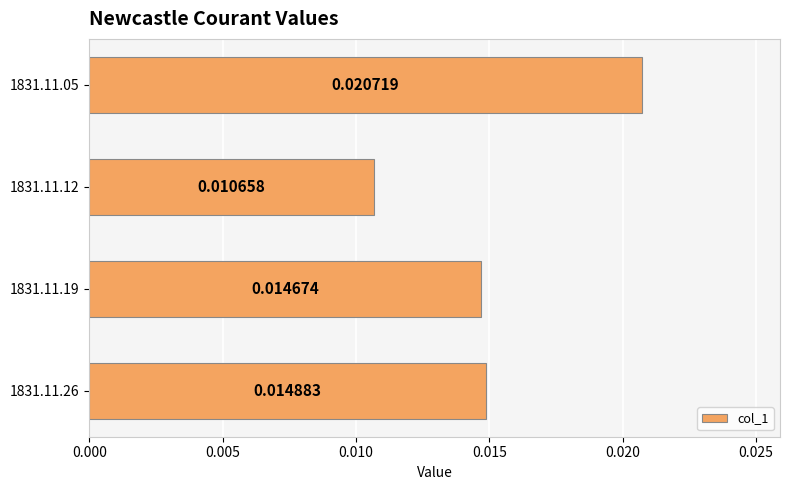

Rank the categories by value from lowest to highest.

1831.11.12, 1831.11.19, 1831.11.26, 1831.11.05